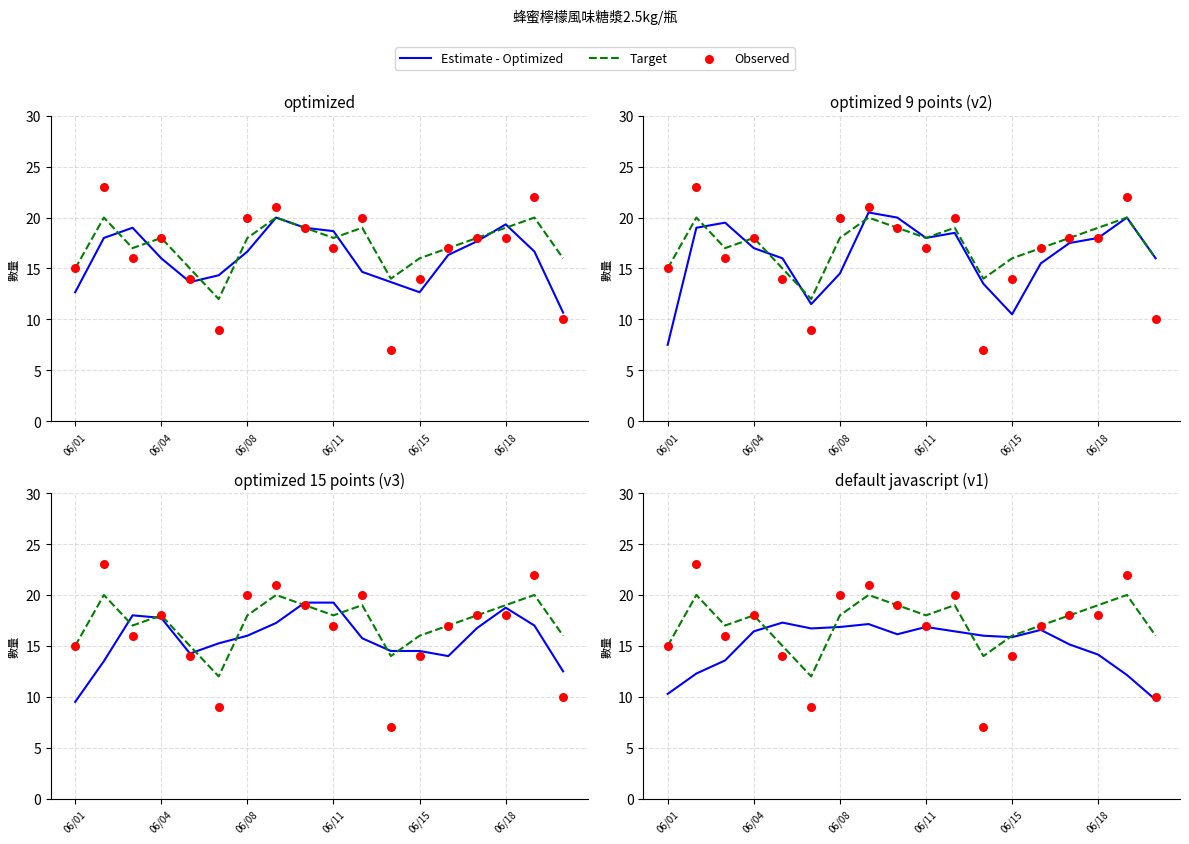

At how many categories does at least one series exceed 22?

1